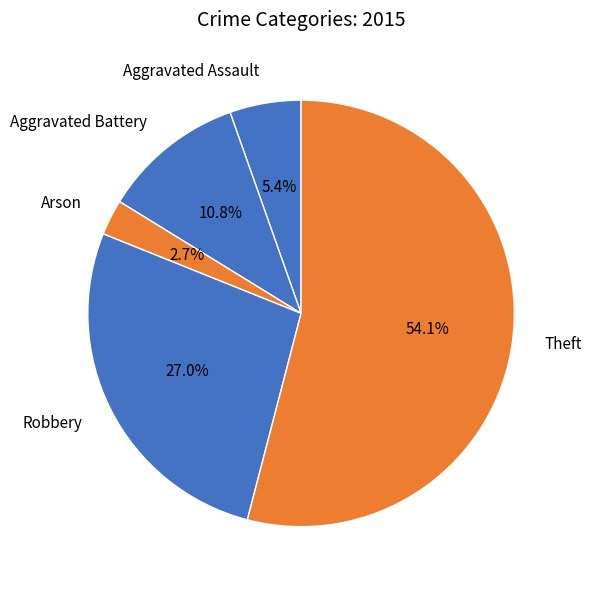

Do Aggravated Assault and Theft together represent more than half of the pie?

Yes